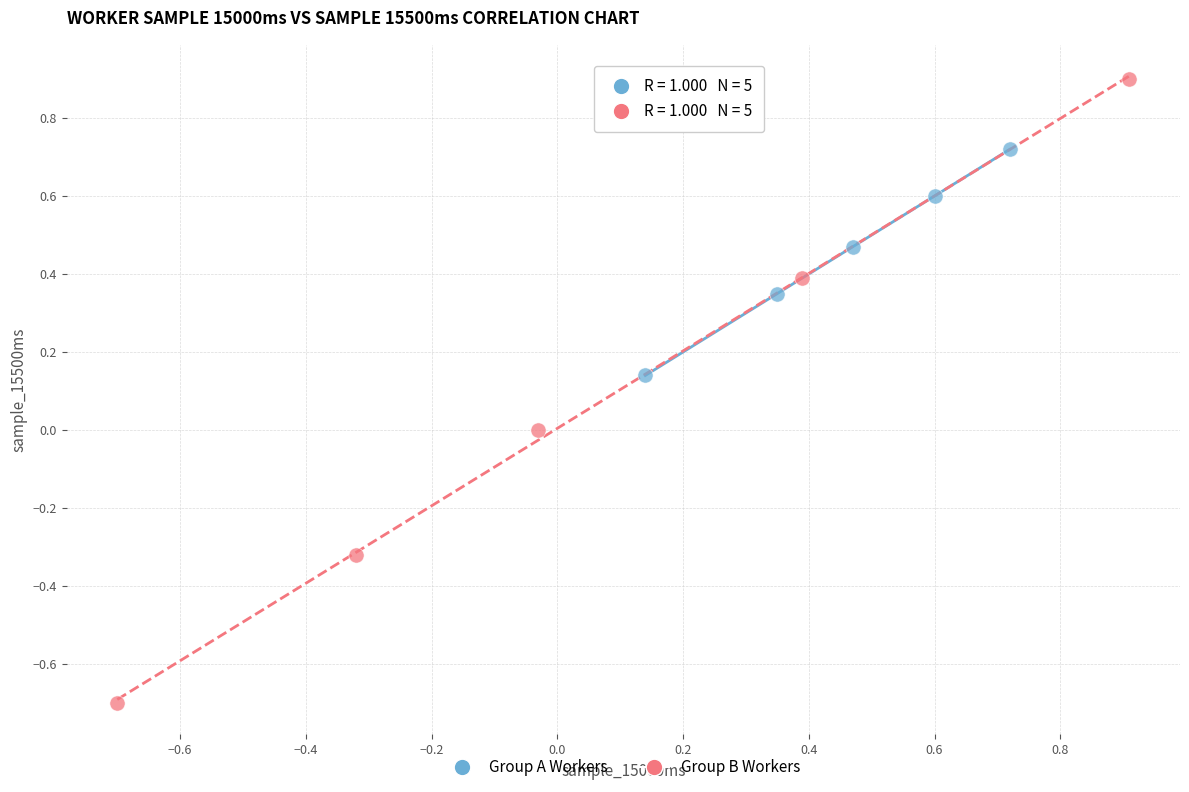

Which series contains the lowest Y value?

Group B Workers